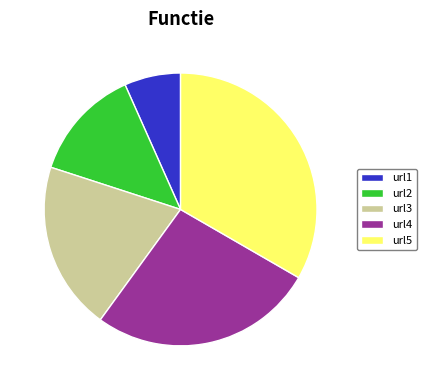

The url3 slice represents 29% of the pie. True or false?

False